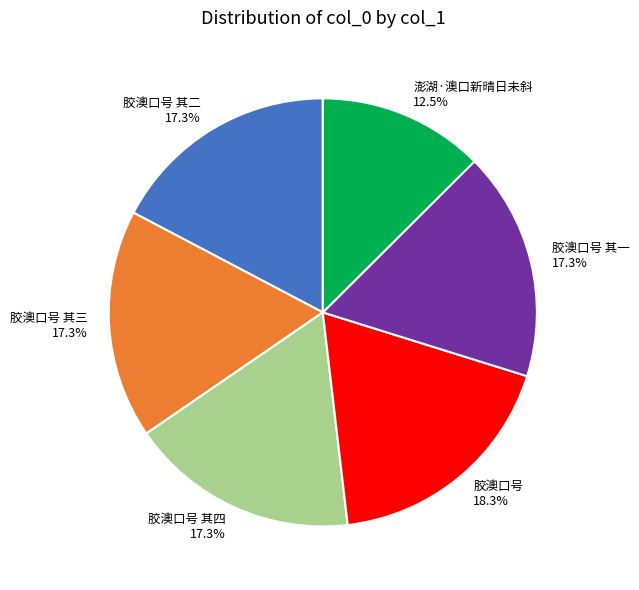

Do 胶澳口号 其二 and 胶澳口号 其一 together represent more than half of the pie?

No